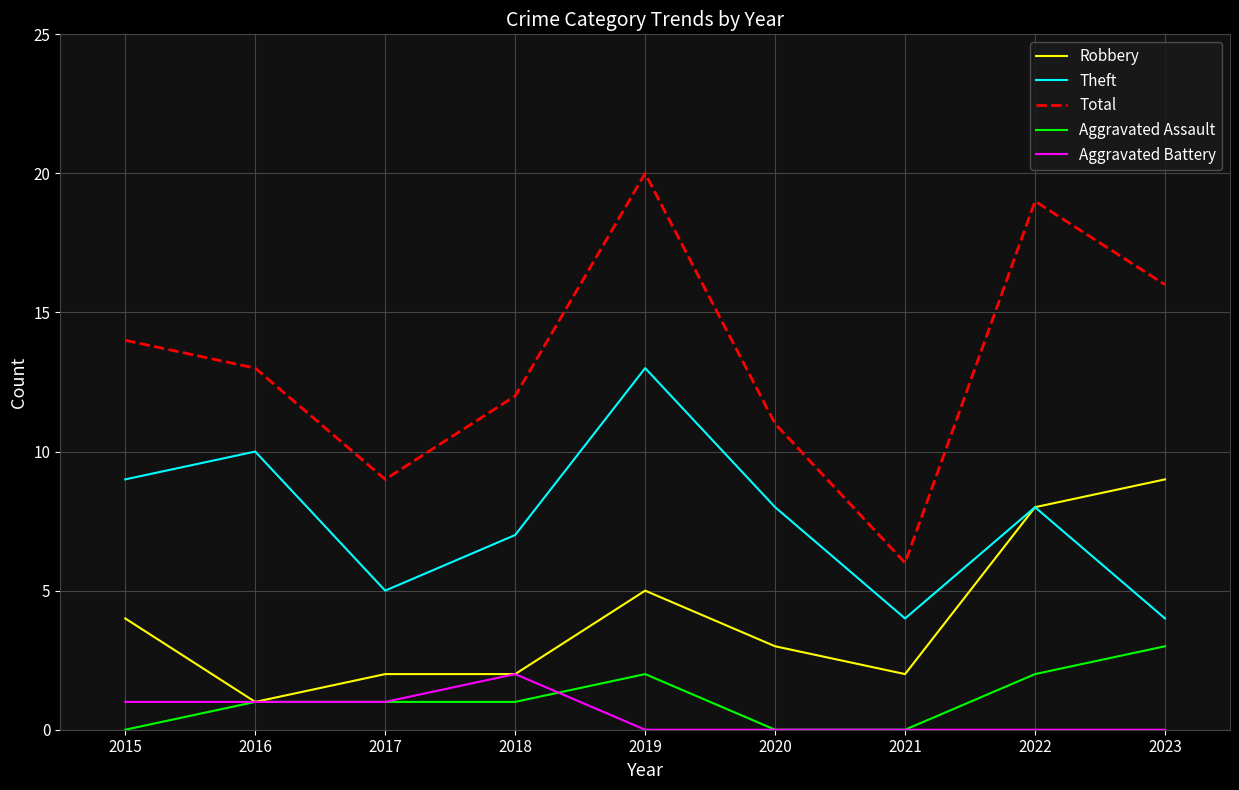

Reading left to right, extract all data points from this chart.

Robbery: 2015=4	2016=1	2017=2	2018=2	2019=5	2020=3	2021=2	2022=8	2023=9
Theft: 2015=9	2016=10	2017=5	2018=7	2019=13	2020=8	2021=4	2022=8	2023=4
Total: 2015=14	2016=13	2017=9	2018=12	2019=20	2020=11	2021=6	2022=19	2023=16
Aggravated Assault: 2015=0	2016=1	2017=1	2018=1	2019=2	2020=0	2021=0	2022=2	2023=3
Aggravated Battery: 2015=1	2016=1	2017=1	2018=2	2019=0	2020=0	2021=0	2022=0	2023=0